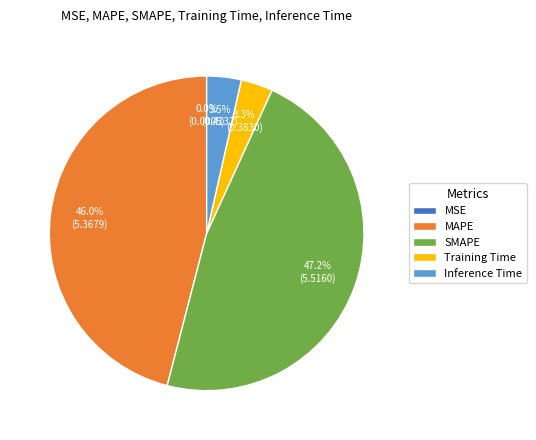

Is there any slice that represents more than half of the pie?

No